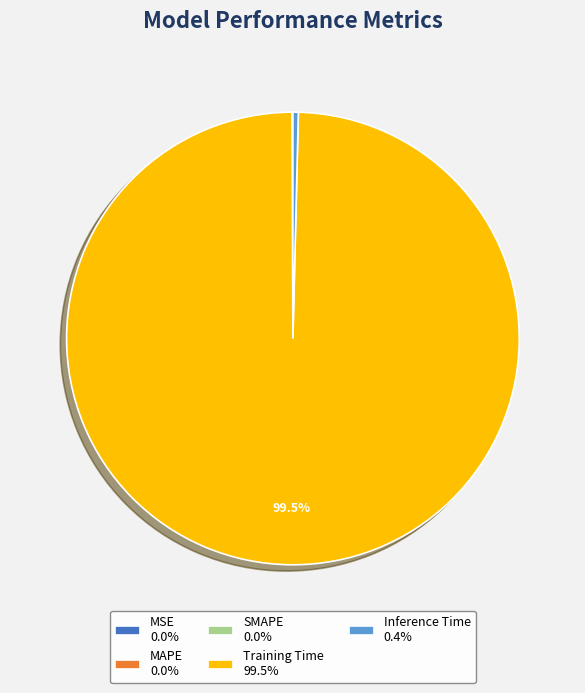

Does Training Time account for over 50% of the chart?

Yes